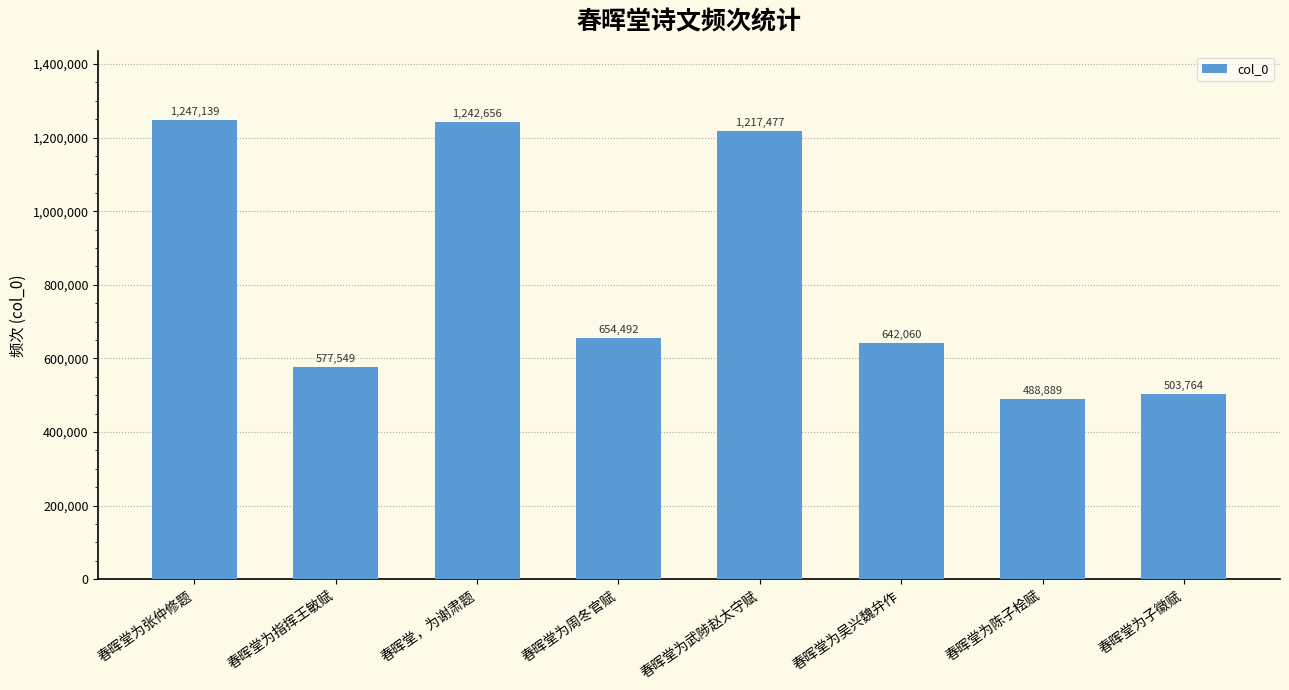

Does the chart contain stacked bars?

No